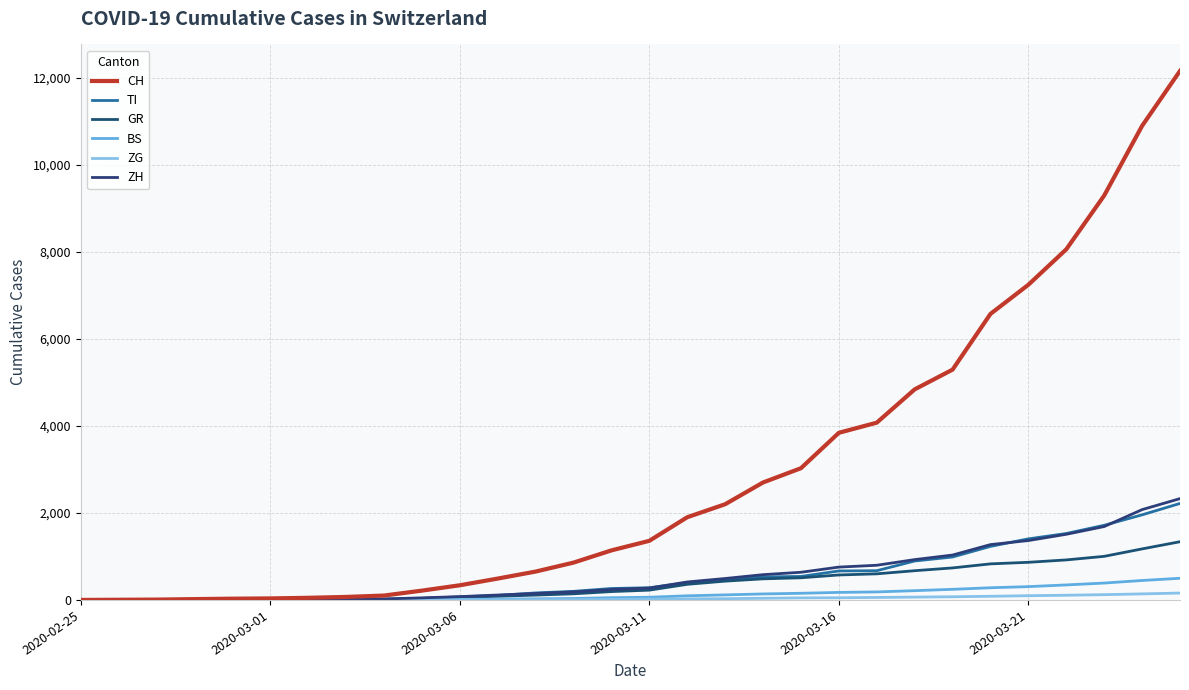

Which series has the largest total across all categories?

CH